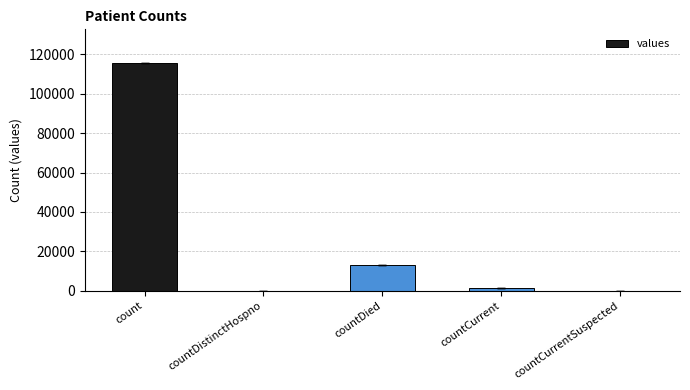

Between countCurrentSuspected and count, which is larger?

count